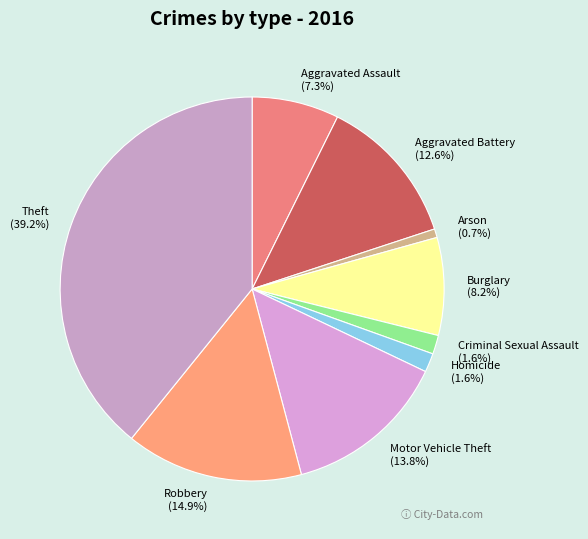

Which category has the smallest portion of the pie?

Arson